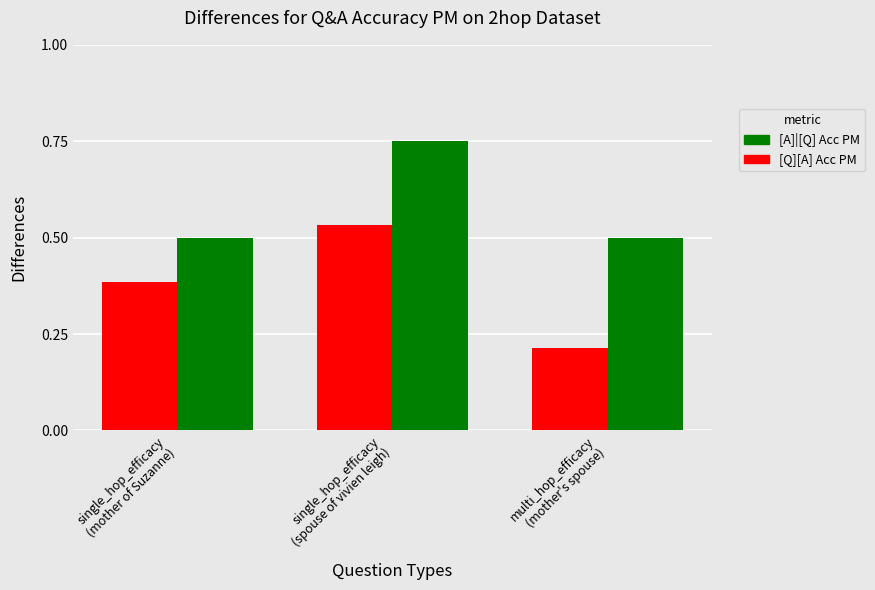

What is the difference between the maximum and minimum values in the [Q][A] Acc PM series?

0.3